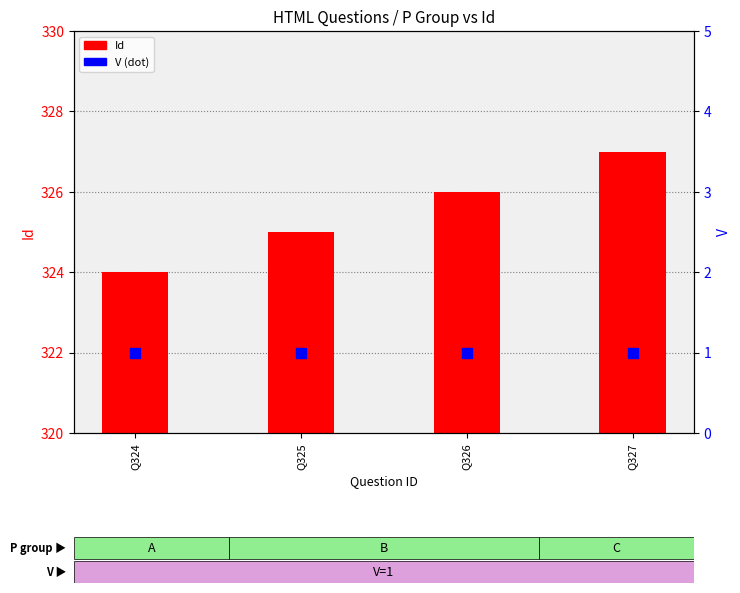

At how many categories does at least one series exceed 320?

4